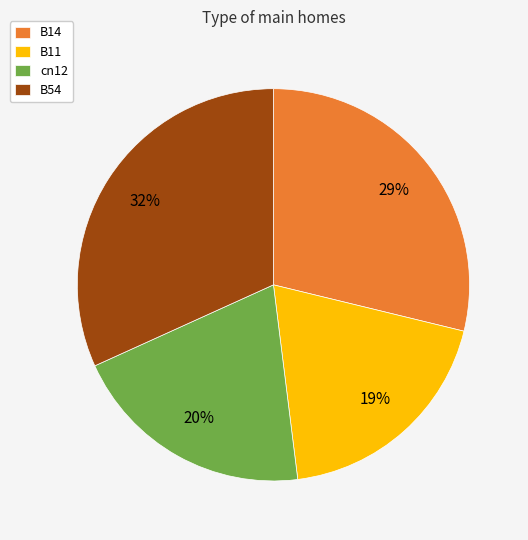

Which category has the smallest portion of the pie?

B11